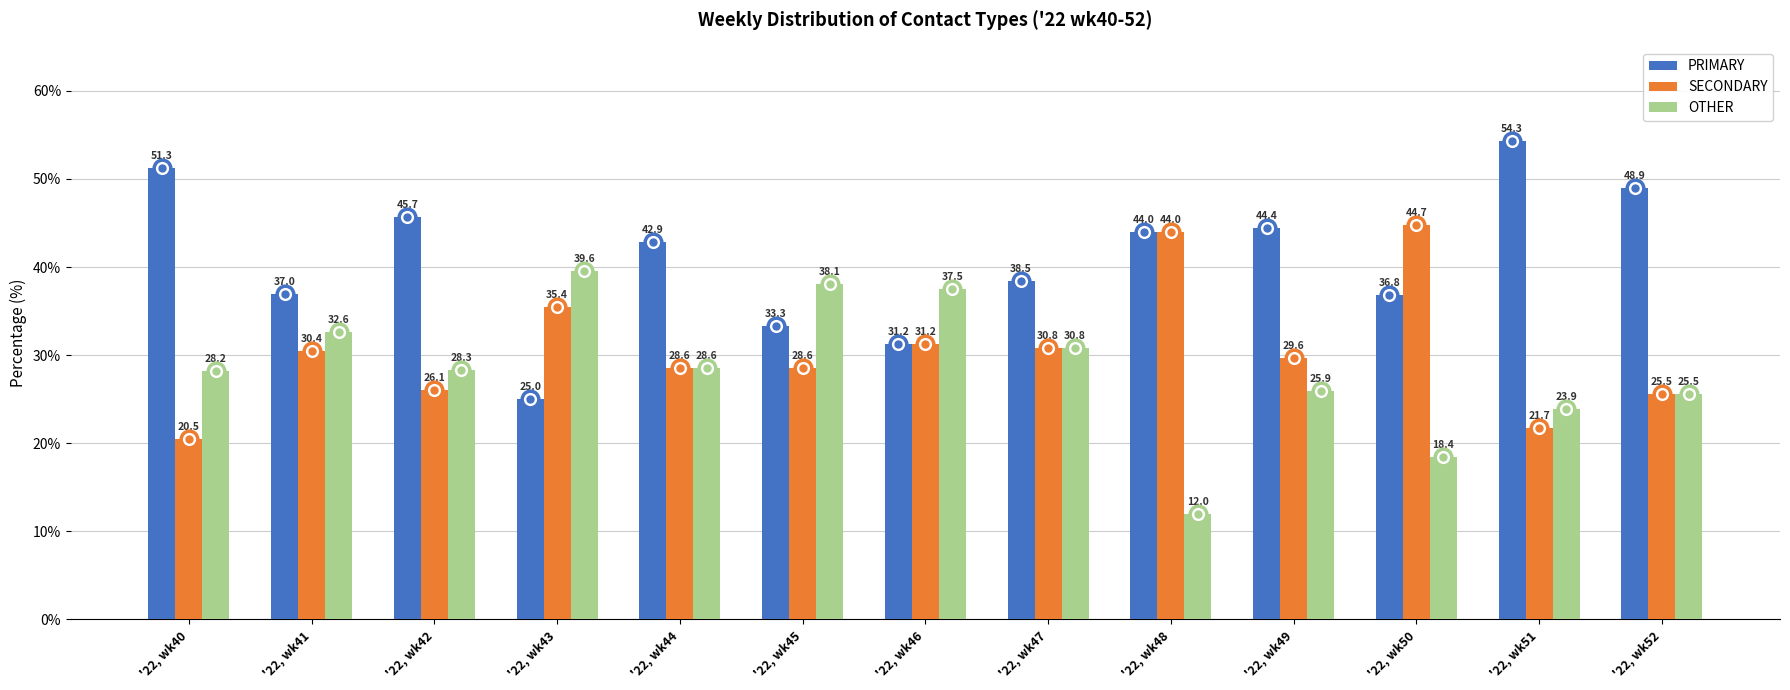

What is the approximate value of SECONDARY at '22, wk49?

29.6